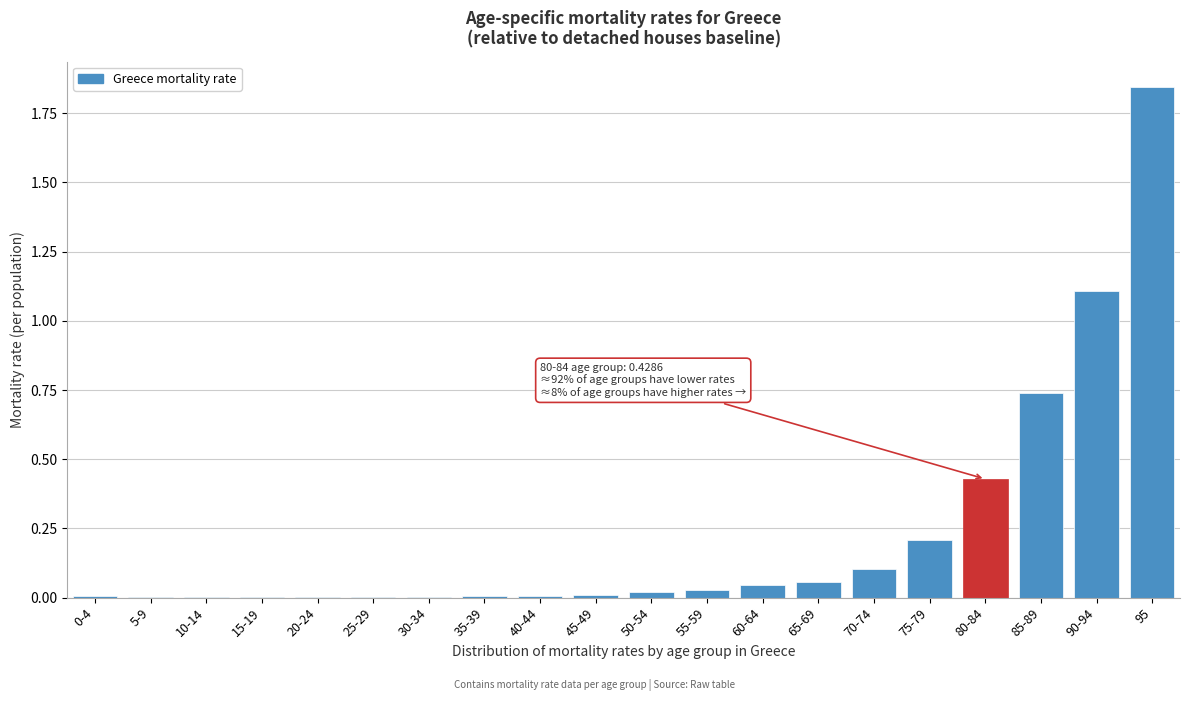

What is the sum of the values at 80-84 and 95?

2.3